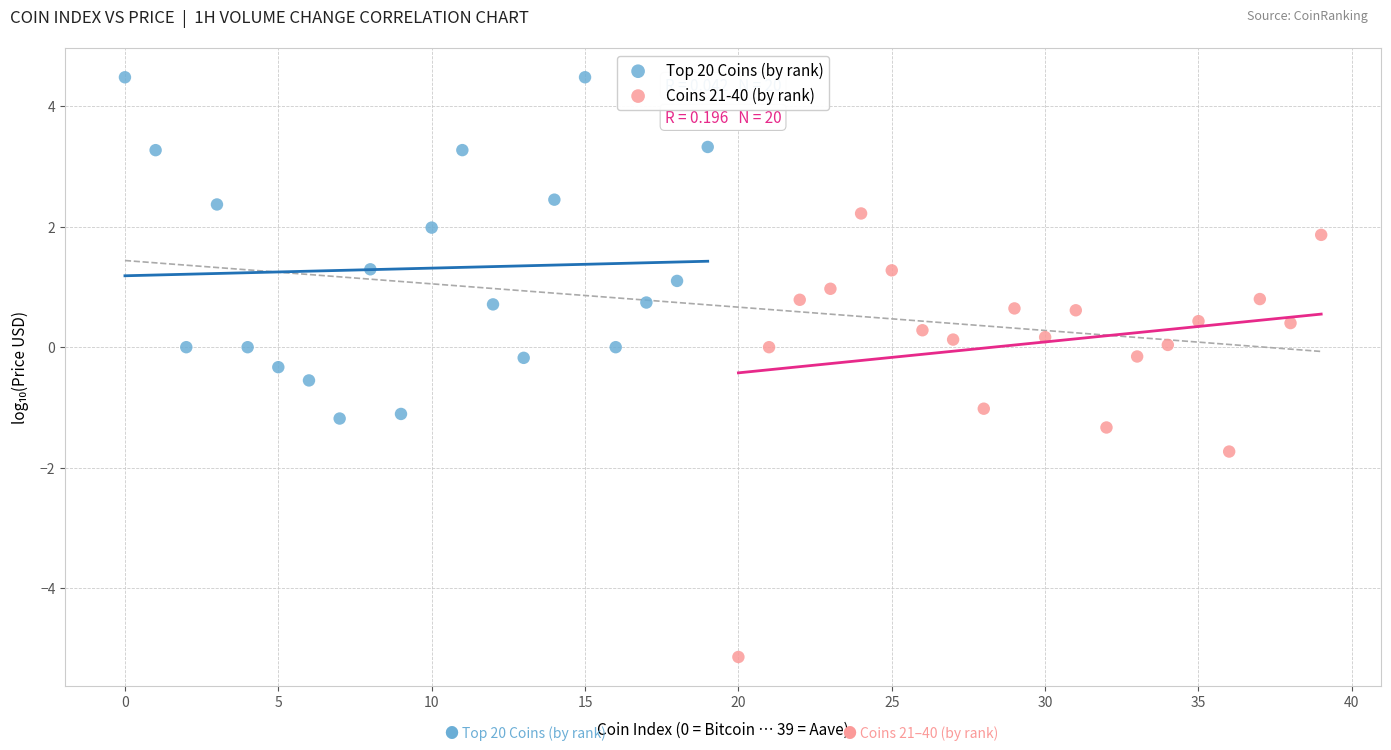

Which series contains the highest Y value?

Top 20 Coins (by rank)